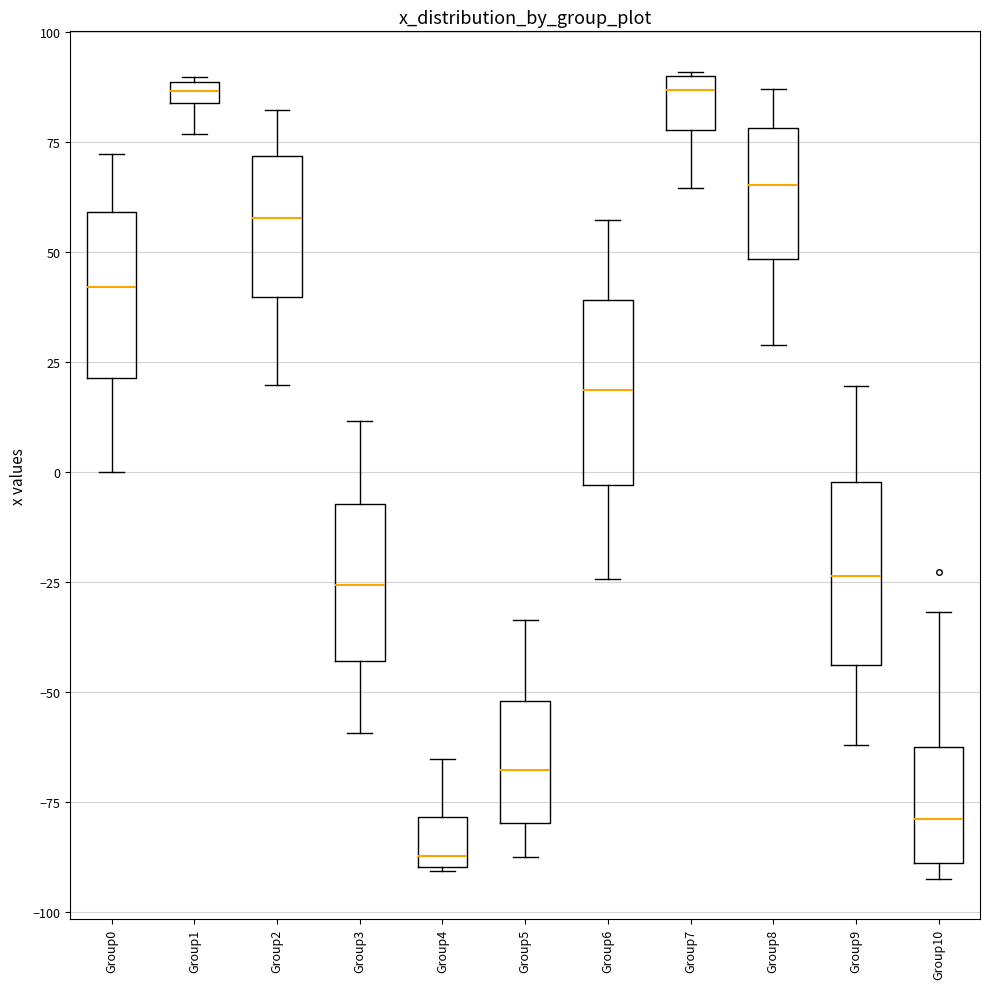

Where does the median line of the box for Group6 sit on the y-axis? The values are not printed on the chart, so give them approximately, as read against the axis.

20